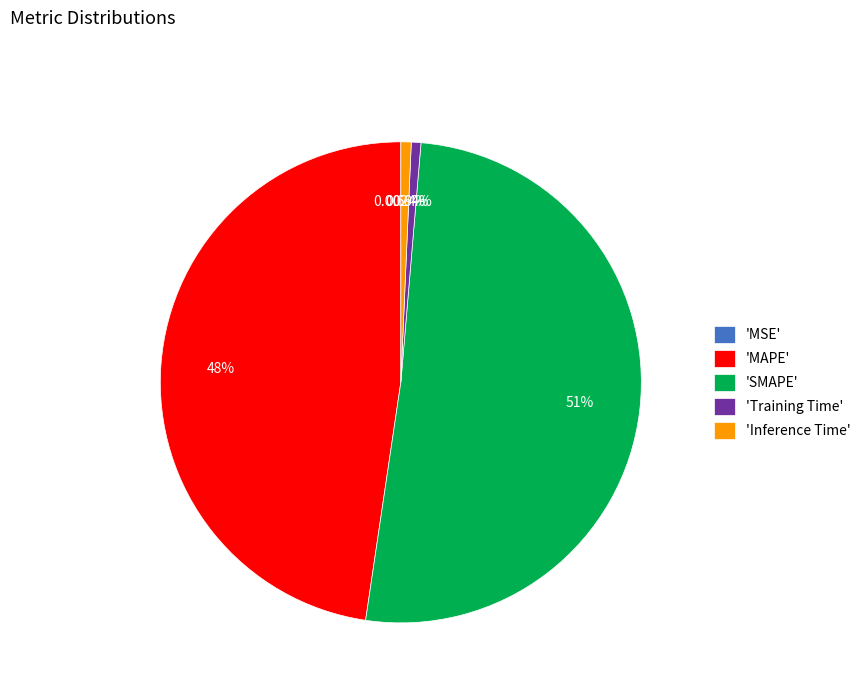

Is there any slice that represents more than half of the pie?

Yes